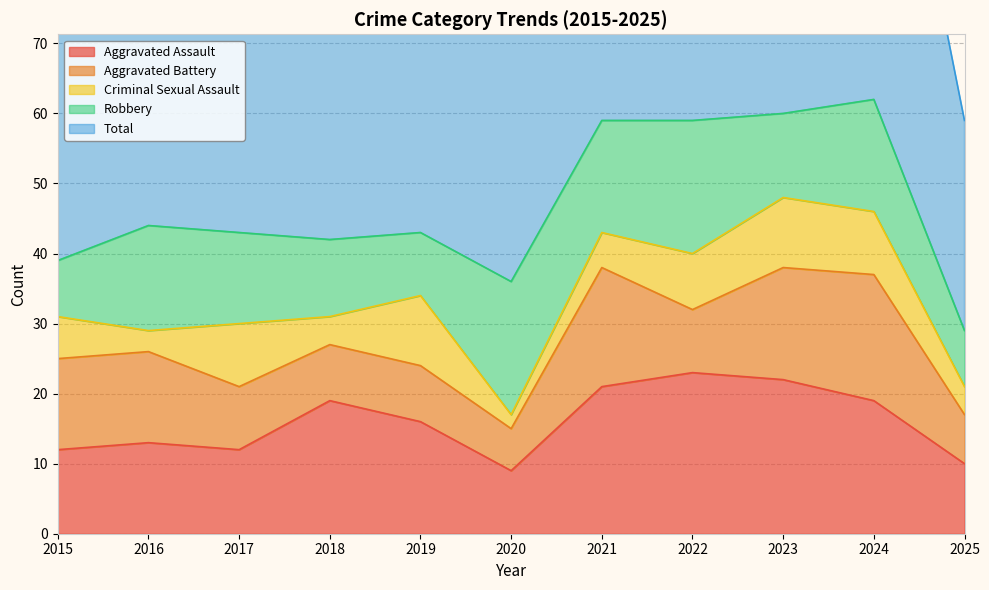

At which category is the sum across all series the highest?

2024